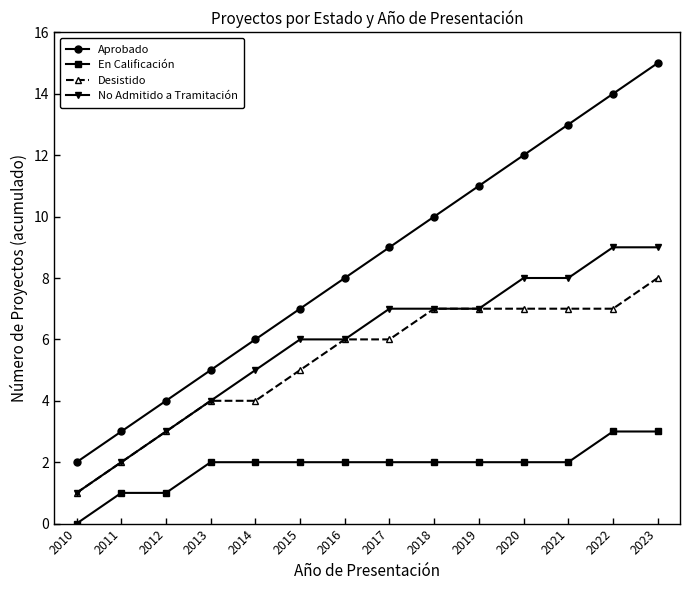

Which series has the largest total across all categories?

Aprobado